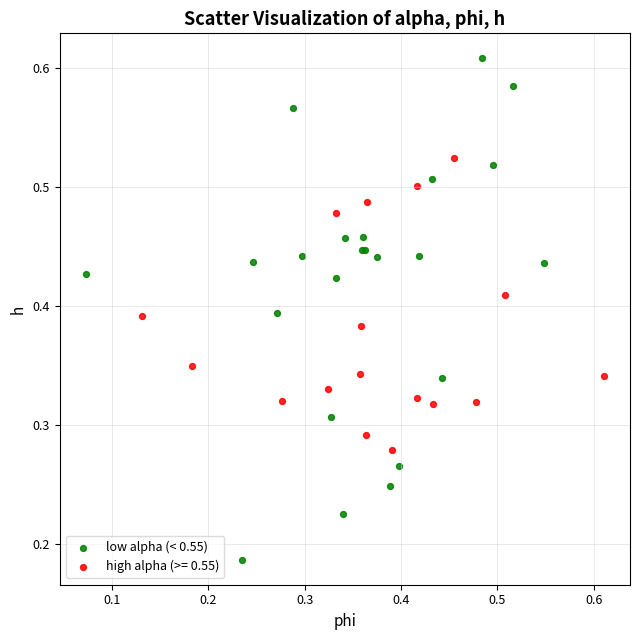

Which series reaches the maximum Y coordinate?

low alpha (< 0.55)